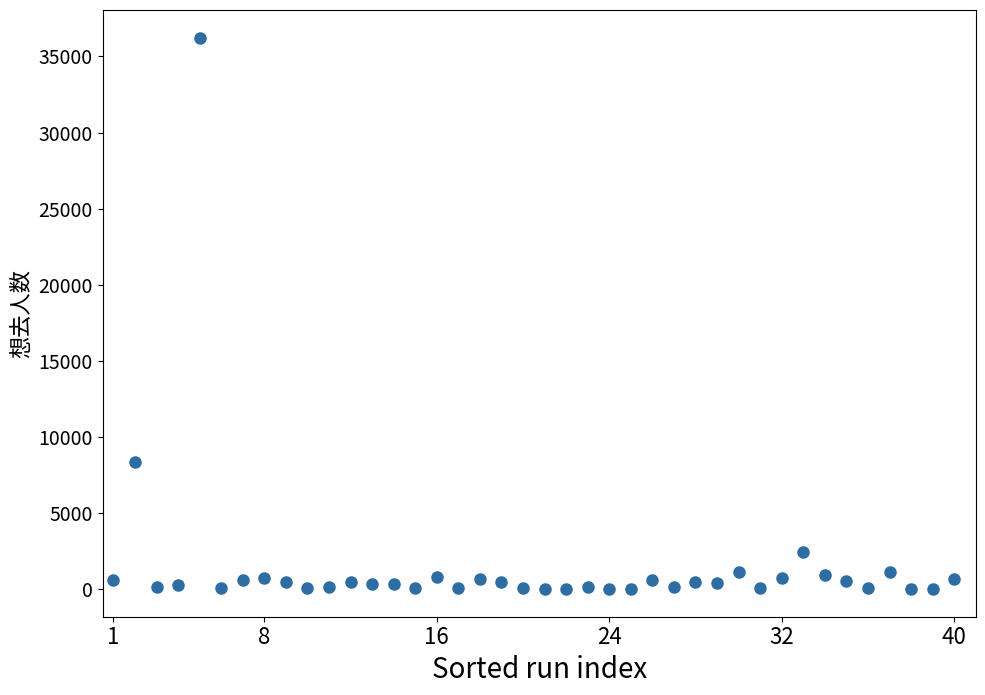

What Y value in the scatter plot is closest to 18123?

8369